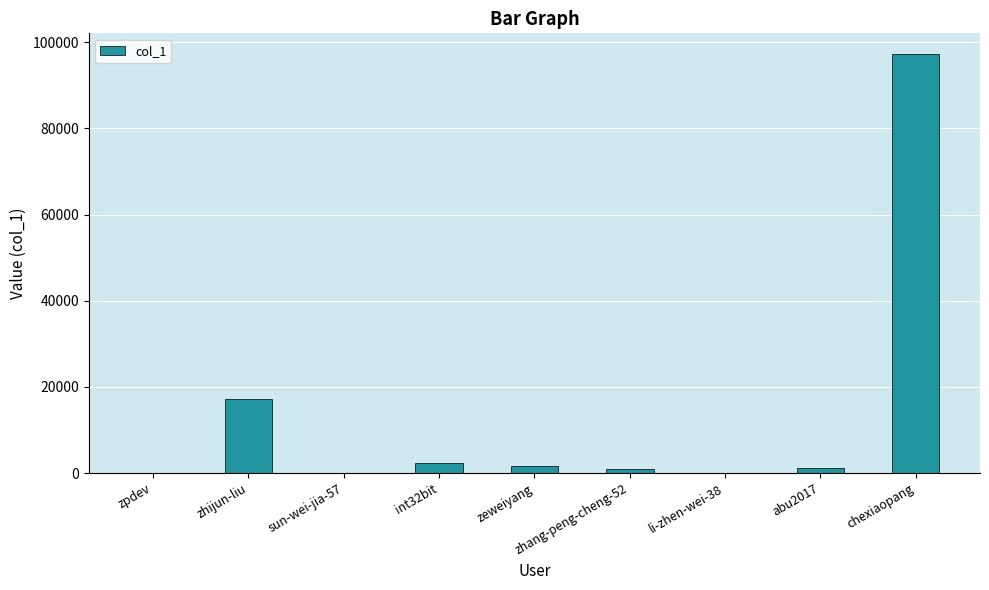

Approximately how many times larger is the value at zhijun-liu compared to int32bit?

7.0